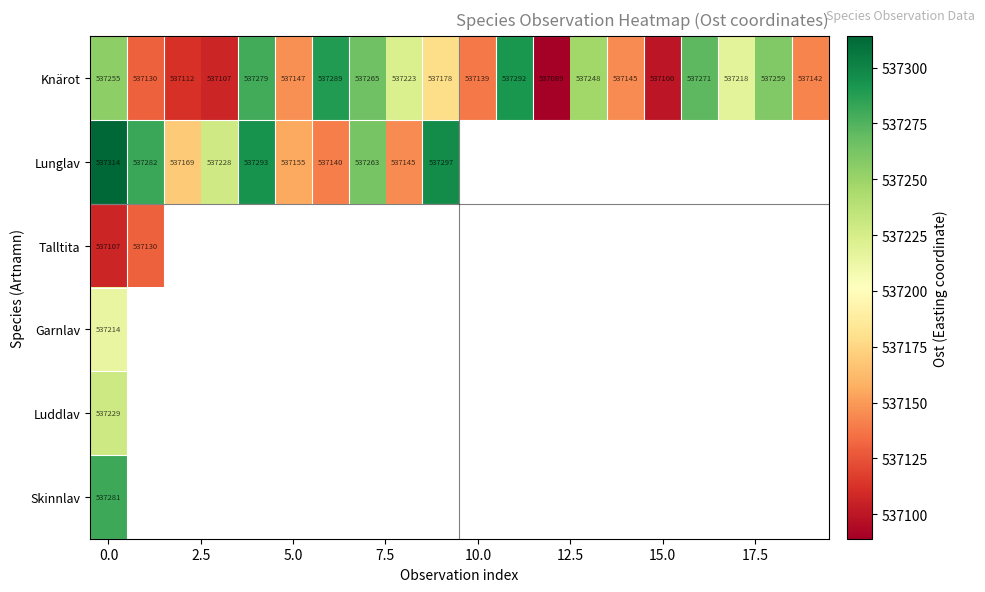

Which series has the largest total across all categories?

Knärot